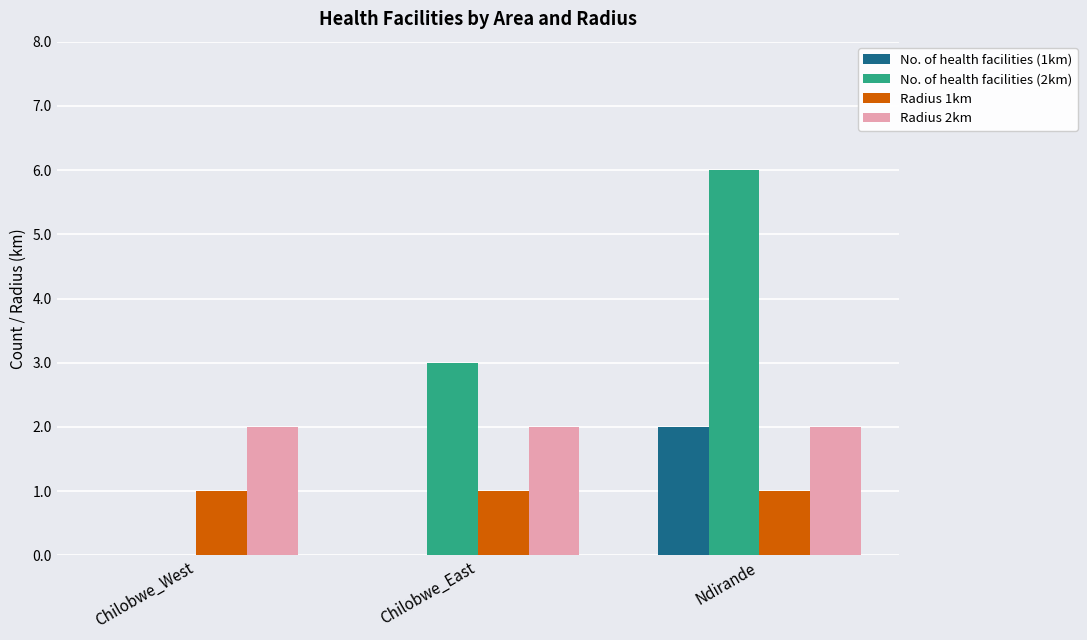

Between Chilobwe_East and Ndirande, which series saw the biggest shift?

No. of health facilities (2km)